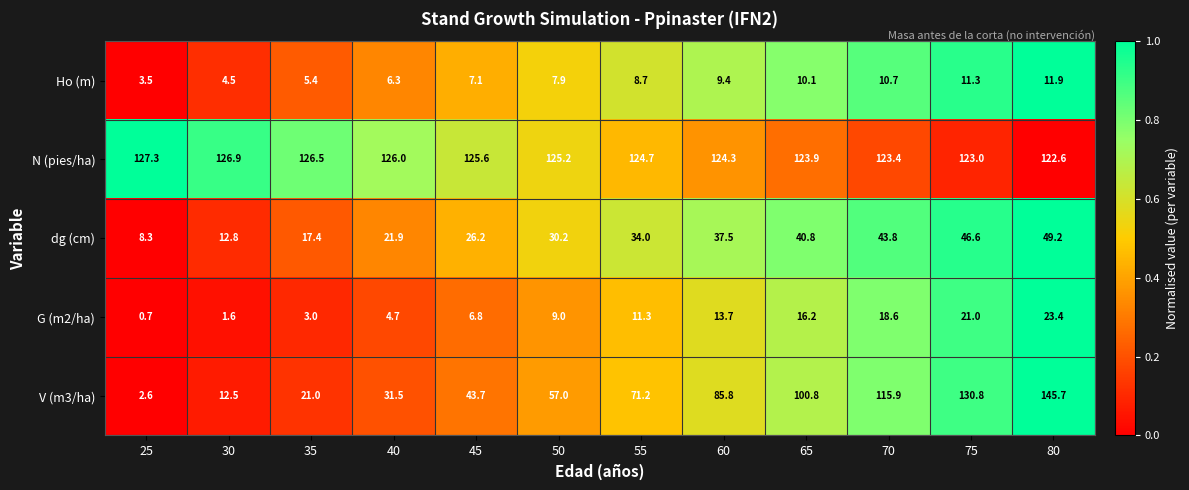

Which series has the widest spread of values?

V (m3/ha)